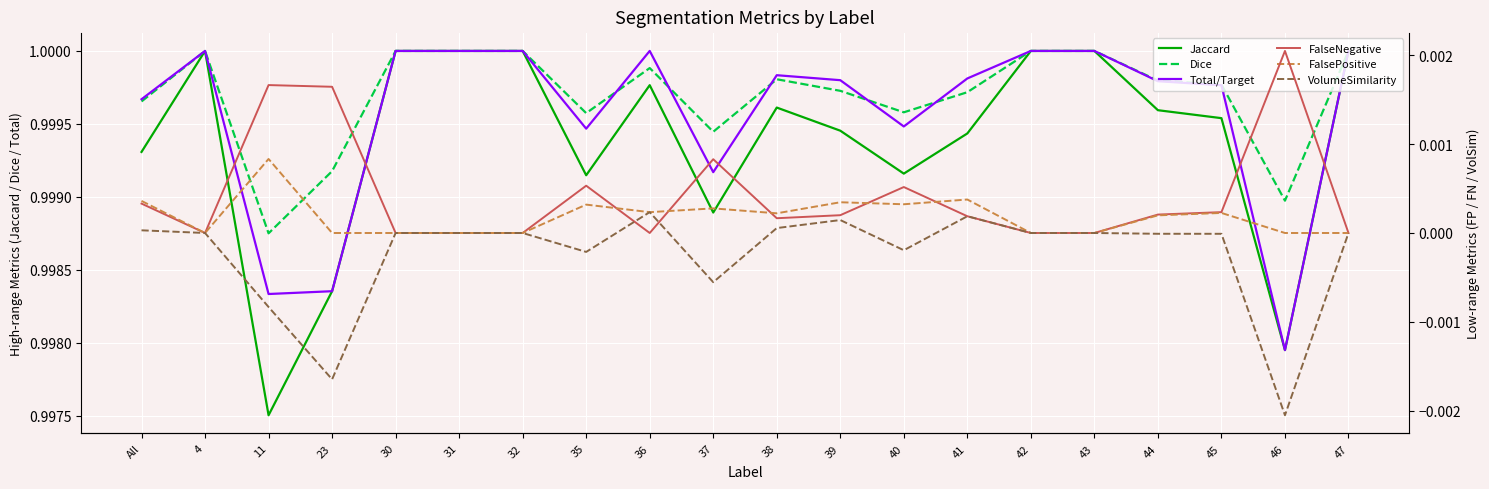

What is the label of the 2nd point from the right?

46